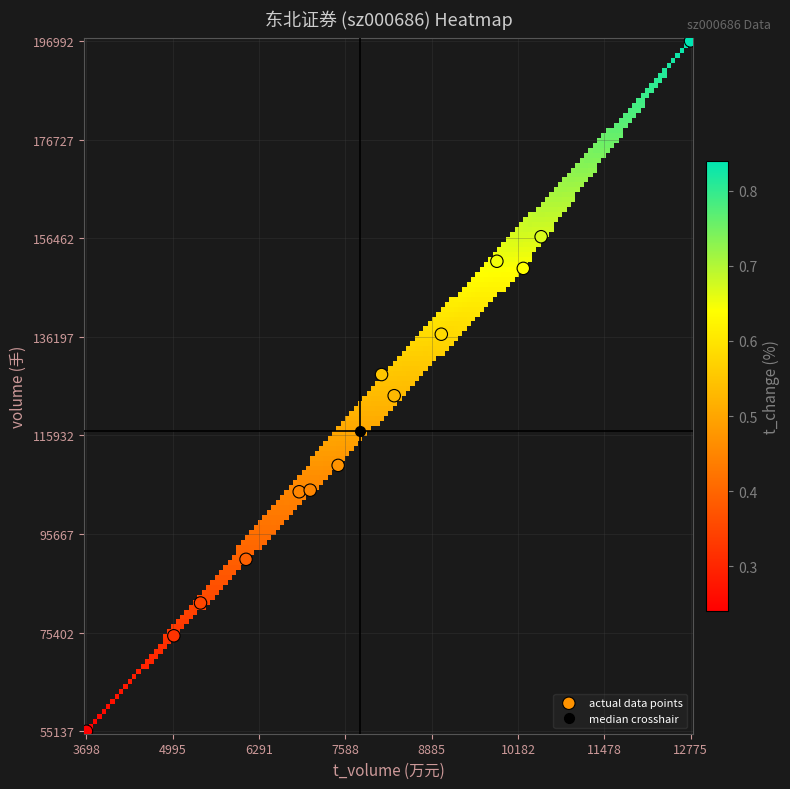

What is the range of X values (max minus min)?

9077